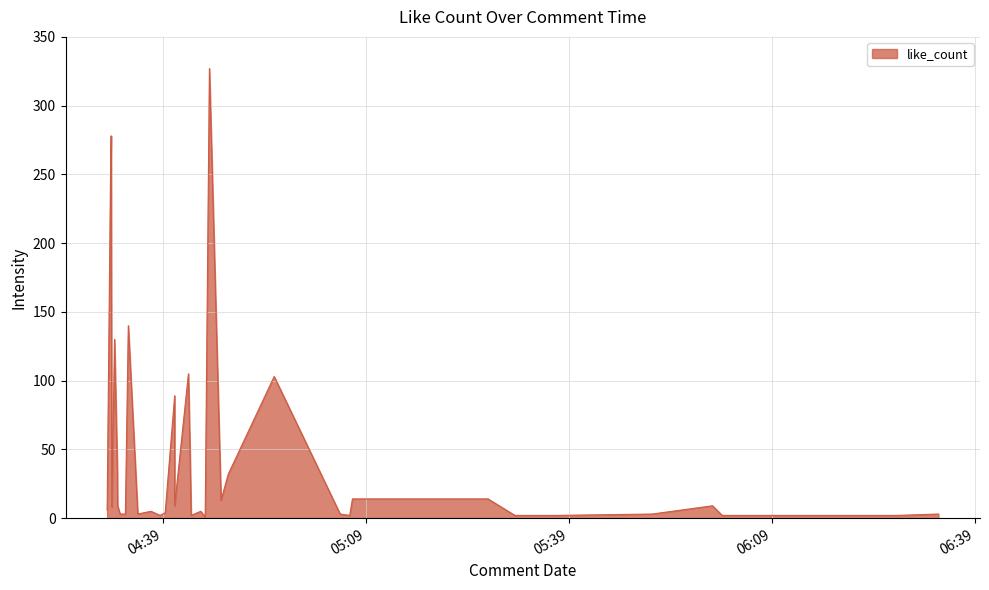

What is the greatest value displayed?

327